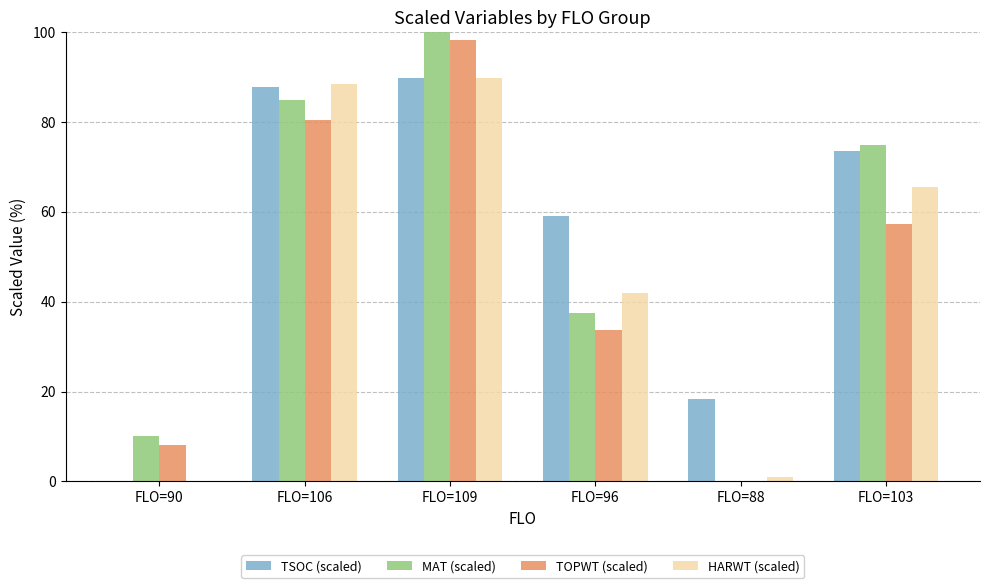

The value of HARWT (scaled) at FLO=90 is 0.0. True or false?

True